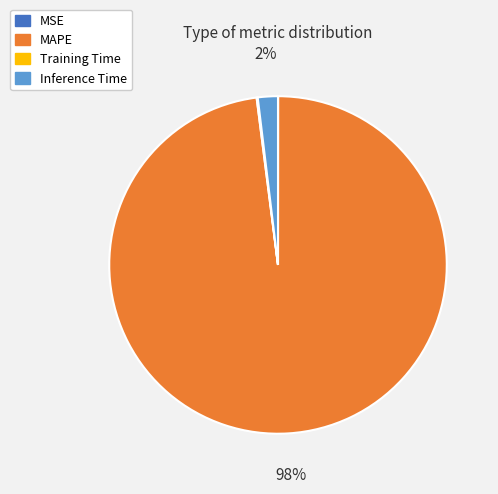

Which category has the biggest portion of the pie?

MAPE